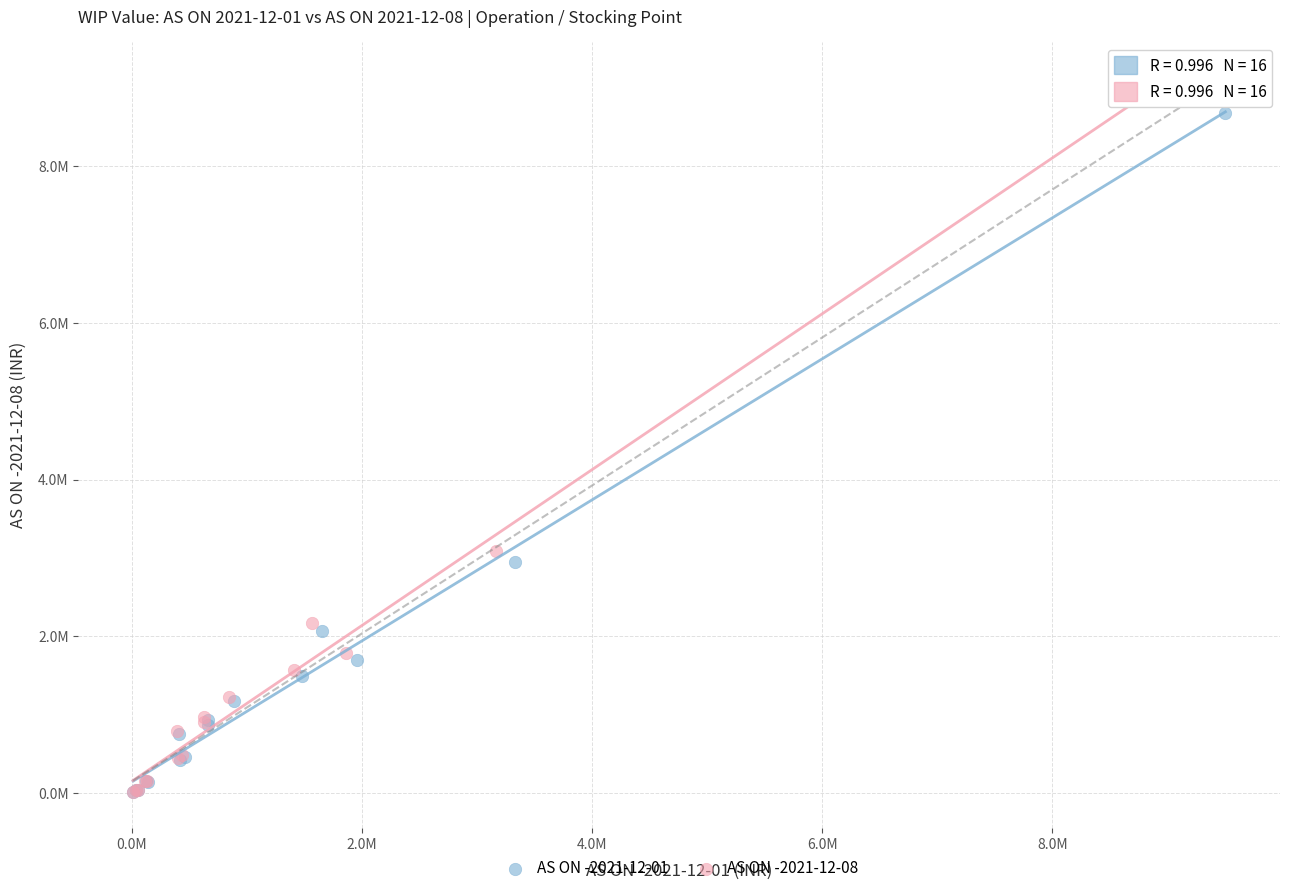

Which series has the widest spread of Y values?

AS ON -2021-12-08